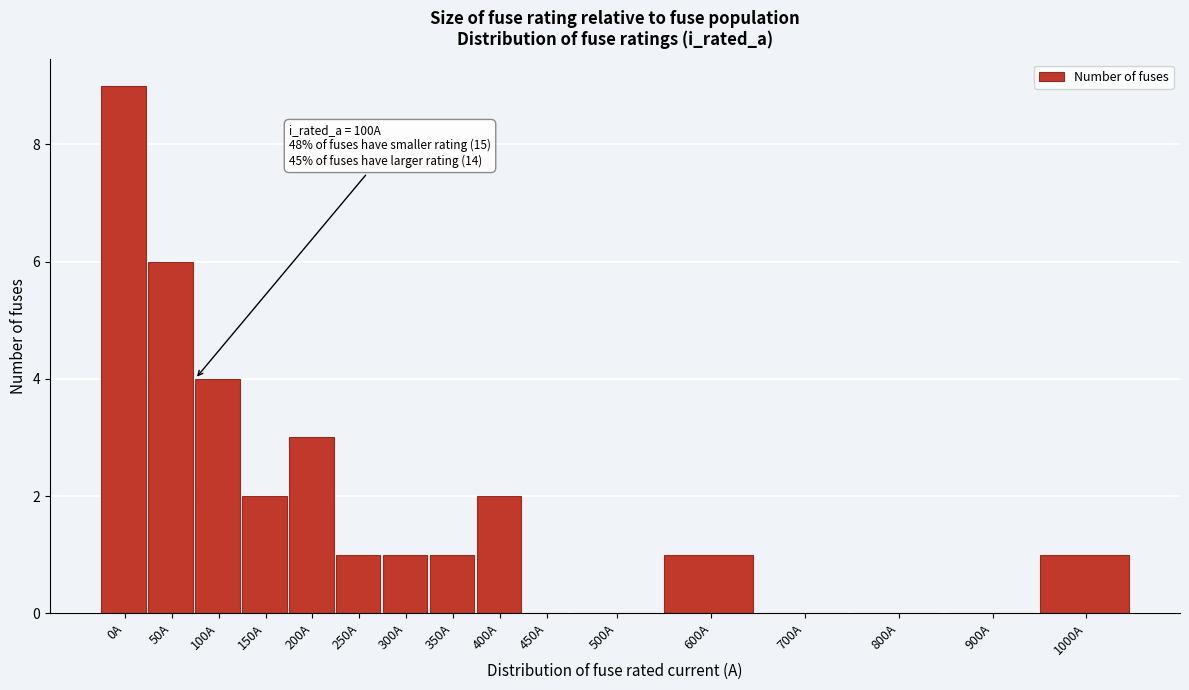

Reading left to right, list all the values displayed in this chart.

0A=9	50A=6	100A=4	150A=2	200A=3	250A=1	300A=1	350A=1	400A=2	450A=0	500A=0	600A=1	700A=0	800A=0	900A=0	1000A=1